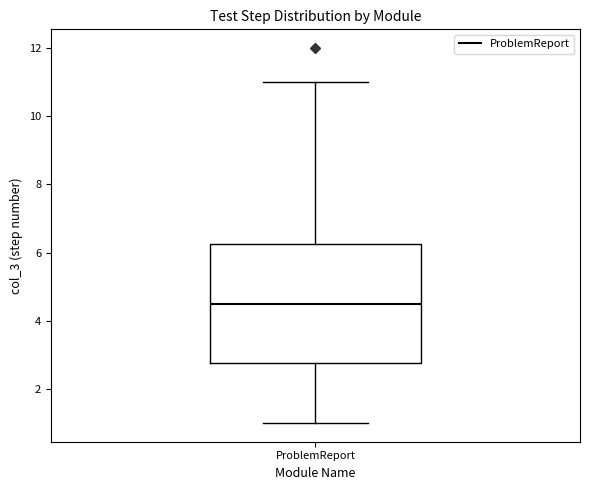

Read this box plot against the y-axis: the position of the median line, the range covered by the box, and the ends of both whiskers. The values are not printed on the chart, so give them approximately, as read against the axis.

median 4.6, box 2.8 to 6.2, whiskers 1.0 to 11.0